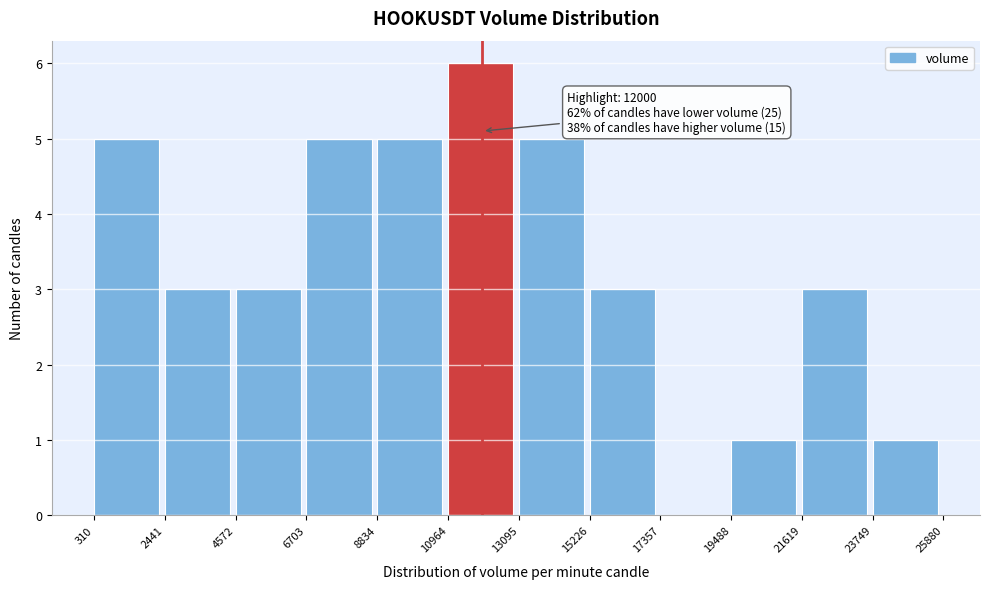

Which range on the x-axis has the tallest bar?

10964 to 13095